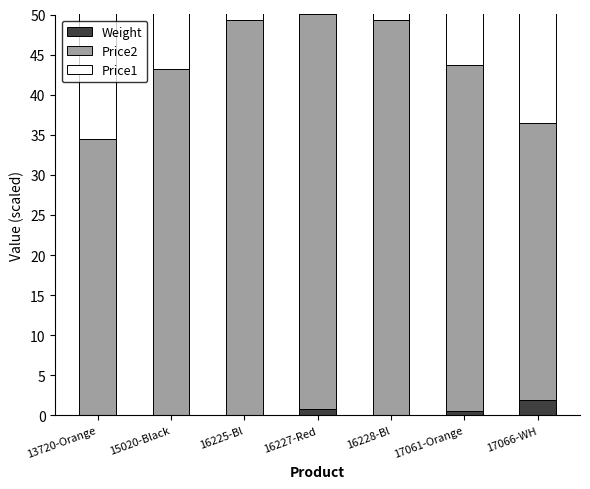

What is the difference between the Price2 values at 16225-Bl and 15020-Black?

6.1